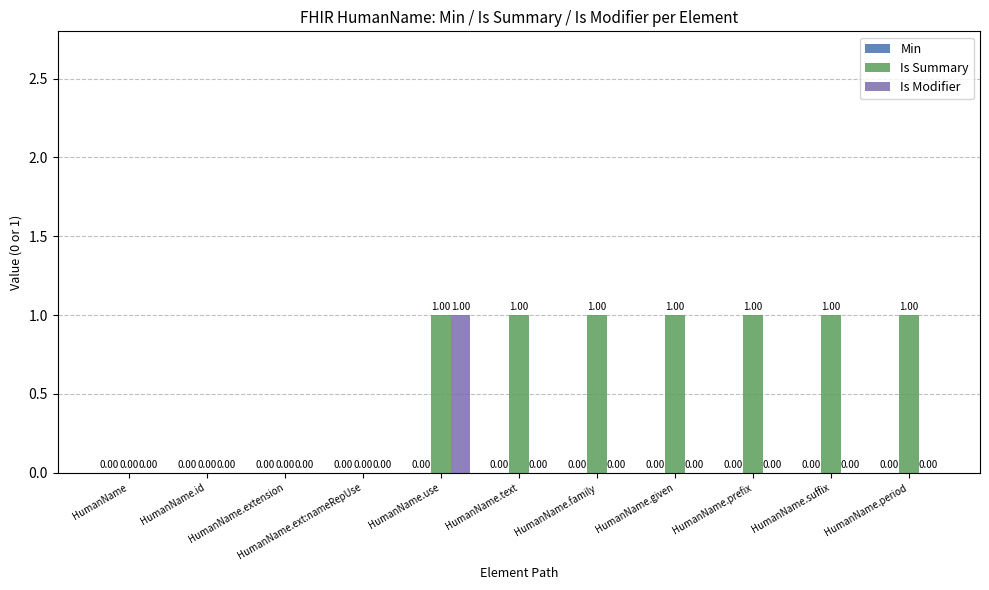

What is the sum of all Is Summary values?

7